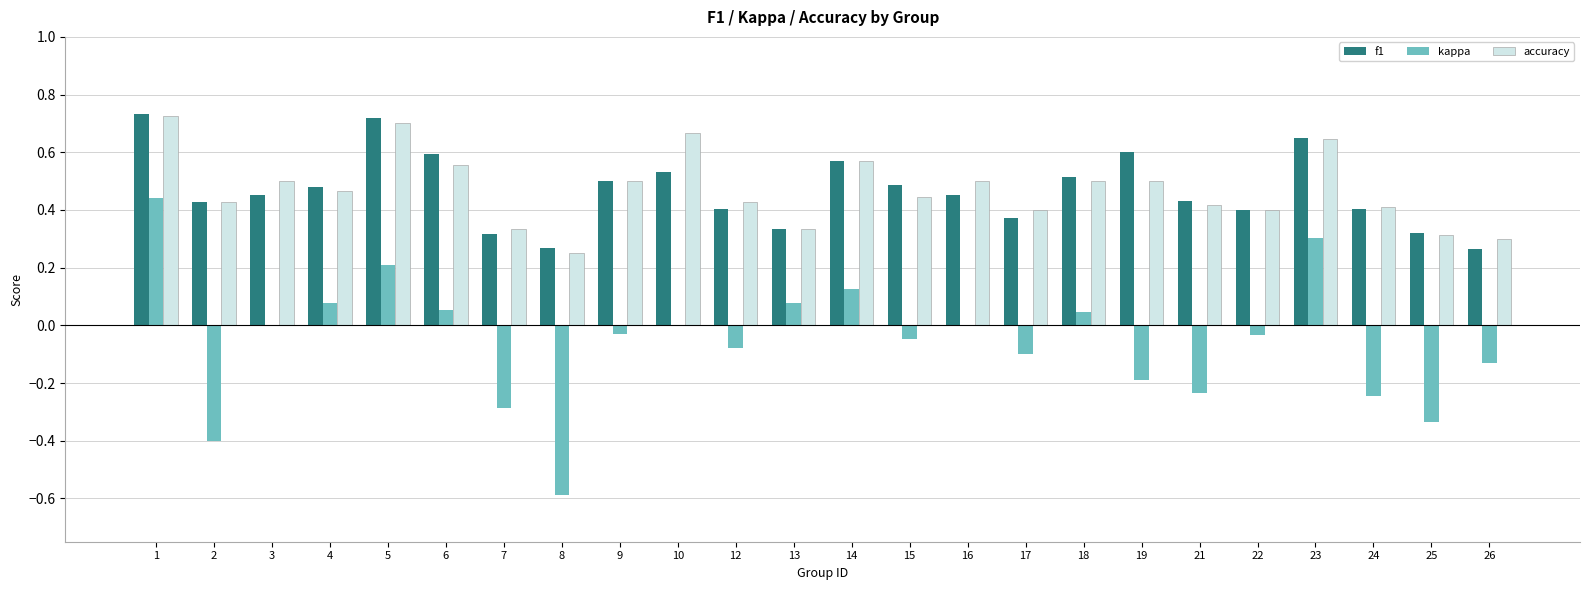

Which series changed the most between 6 and 17?

f1